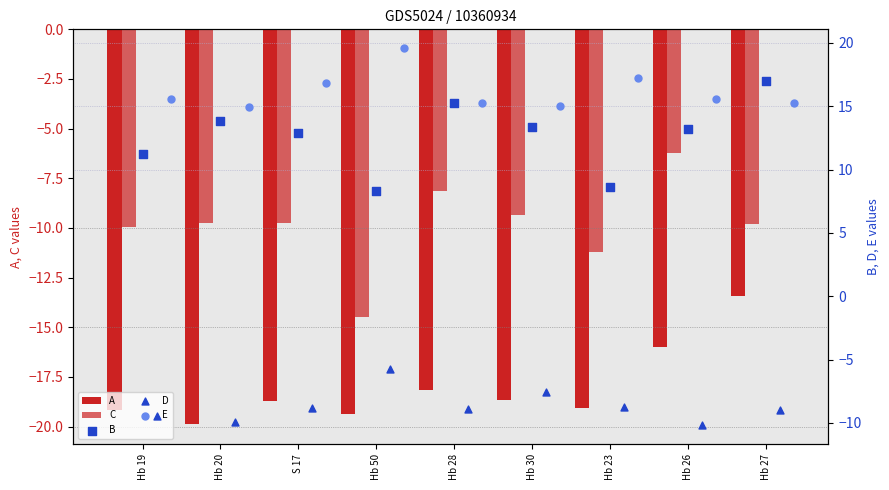

Which series has the widest spread of Y values?

B